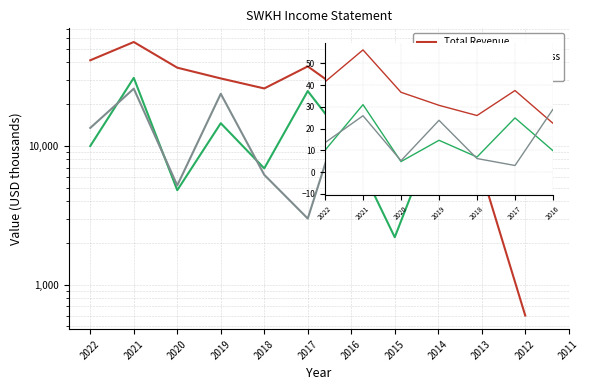

Where is the first local maximum for Total Revenue?

2021